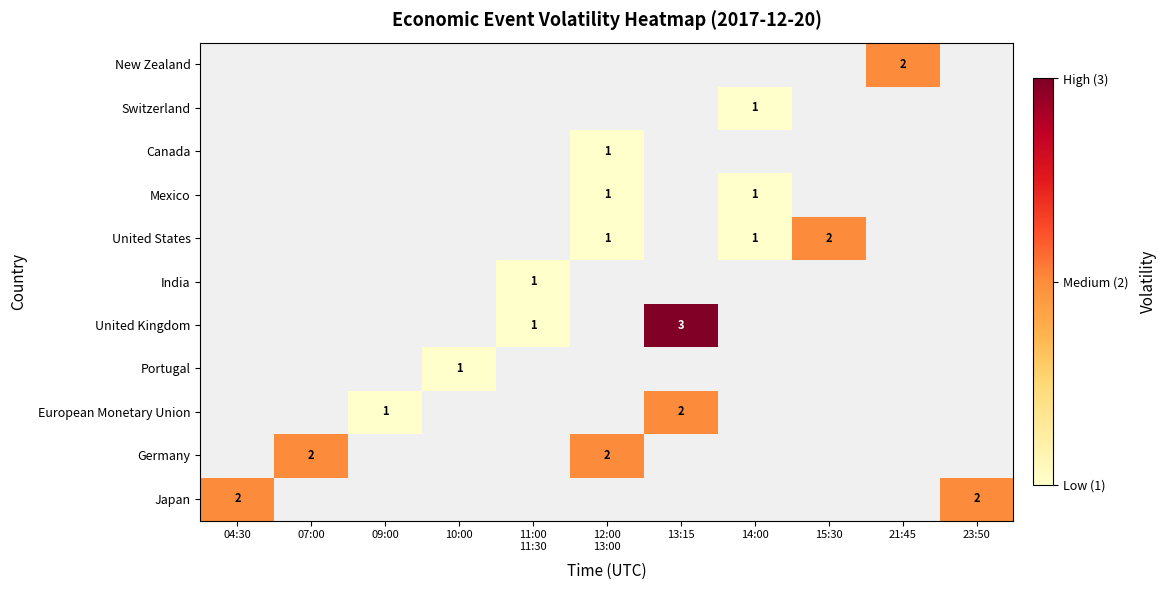

The value of Japan at 23:50 is 3. True or false?

False